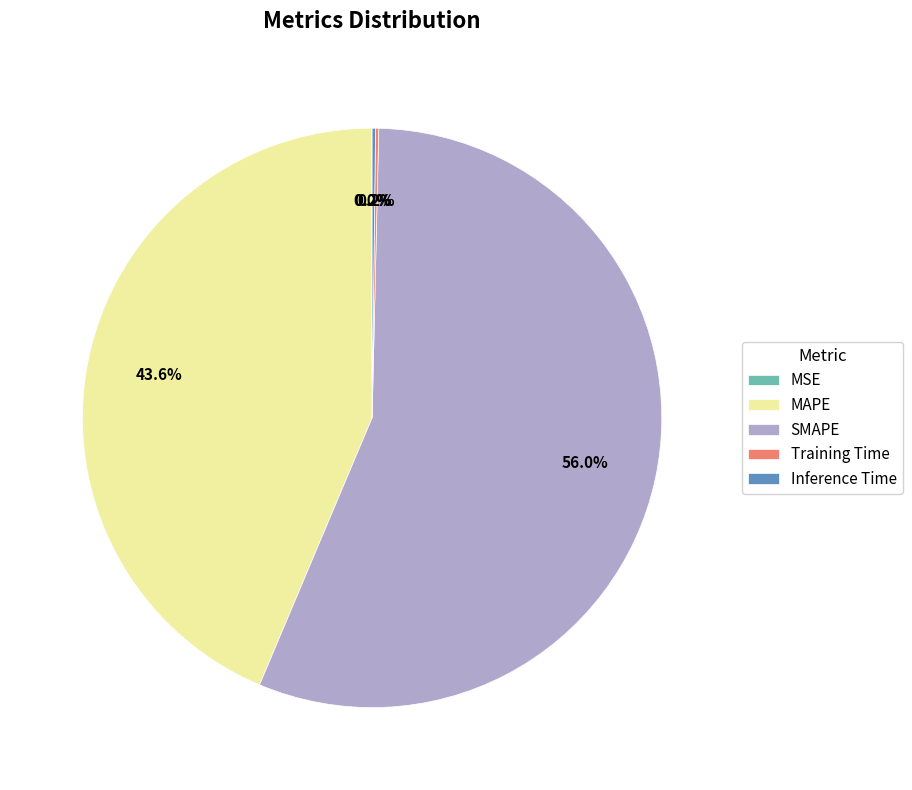

Is there any slice that represents more than half of the pie?

Yes